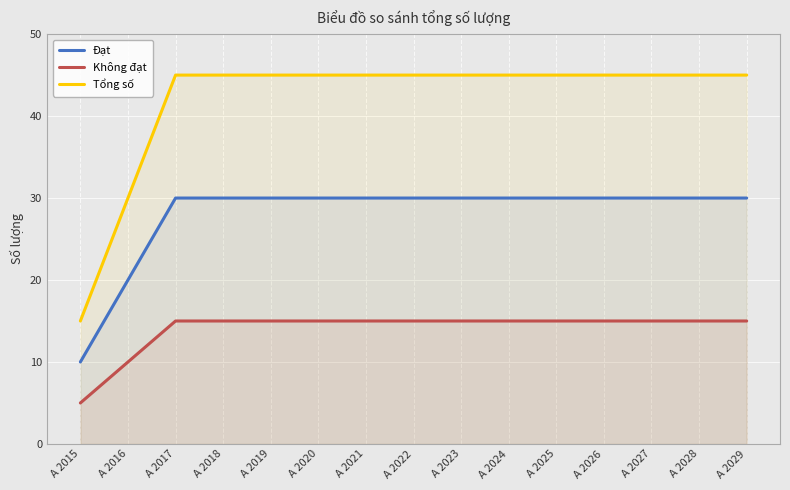

How many data points does each series have?

15